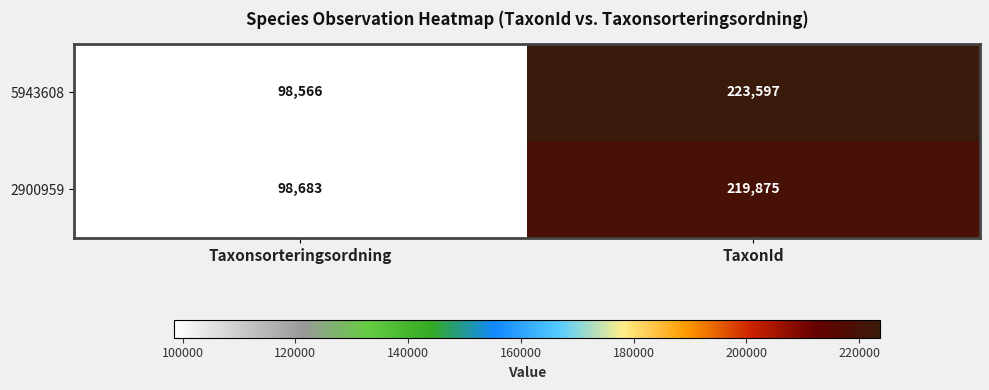

What is the average value of the 5943608 series?

161082